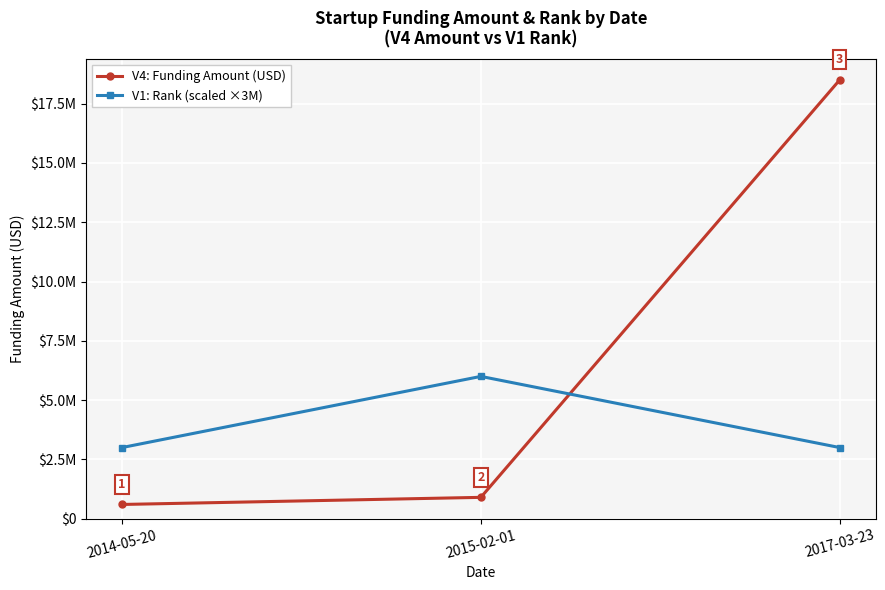

What is the sum of all V1: Rank (scaled ×3M) values?

12000000